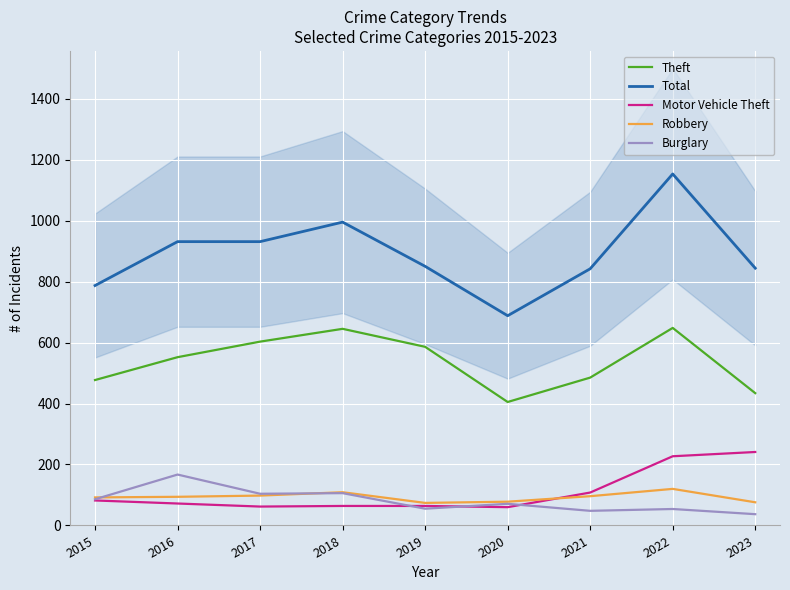

Does the chart display data point markers on the line(s)?

No